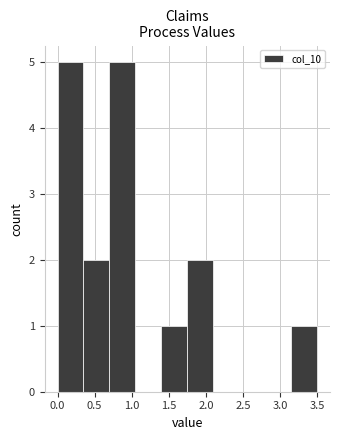

Reading left to right, transcribe this chart: for each bar, give the range it covers on the x-axis and its height. The values are not printed on the chart, so give them approximately, as read against the axis.

0.00 to 0.35: 5
0.35 to 0.70: 2
0.70 to 1.05: 5
1.05 to 1.40: 0
1.40 to 1.75: 1
1.75 to 2.10: 2
2.10 to 2.45: 0
2.45 to 2.80: 0
2.80 to 3.15: 0
3.15 to 3.50: 1